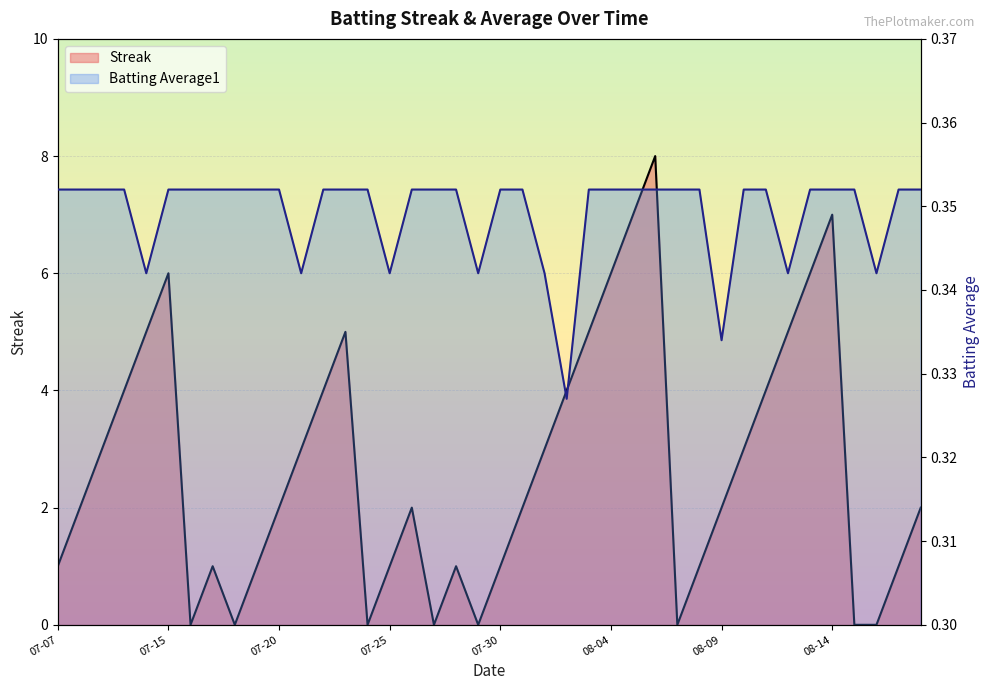

How many intersections are there between Streak and Batting Average1?

14